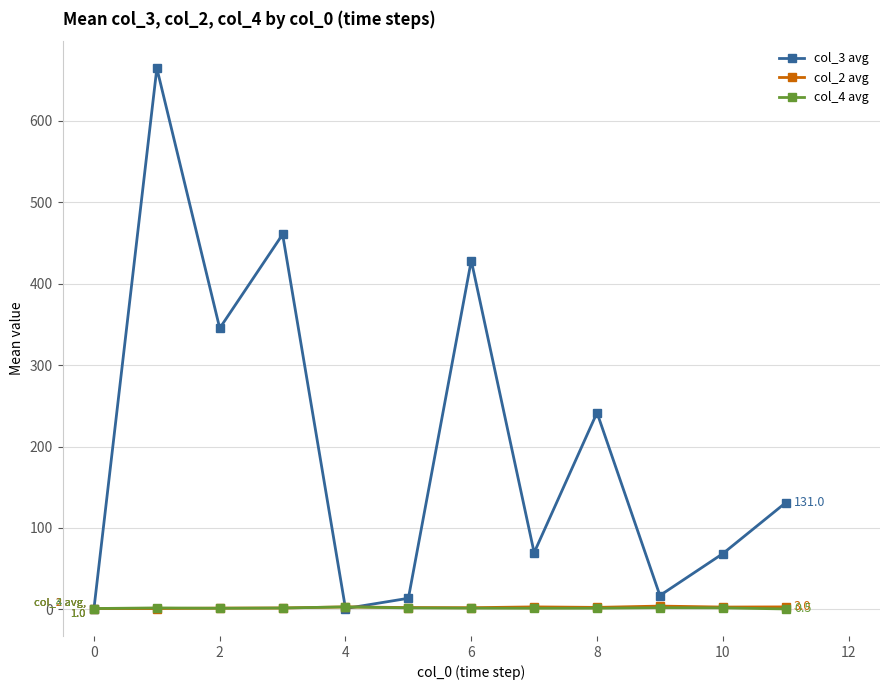

Which series has the largest range (max minus min)?

col_3 avg